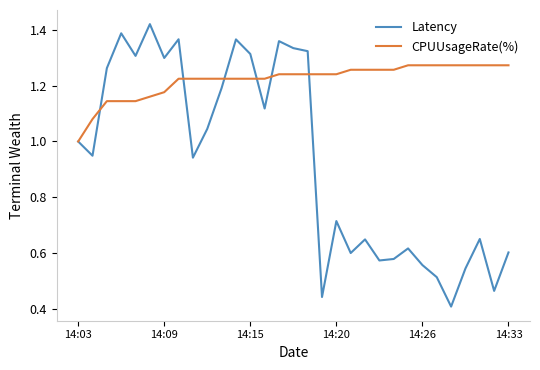

Which series has the widest spread of values?

Latency